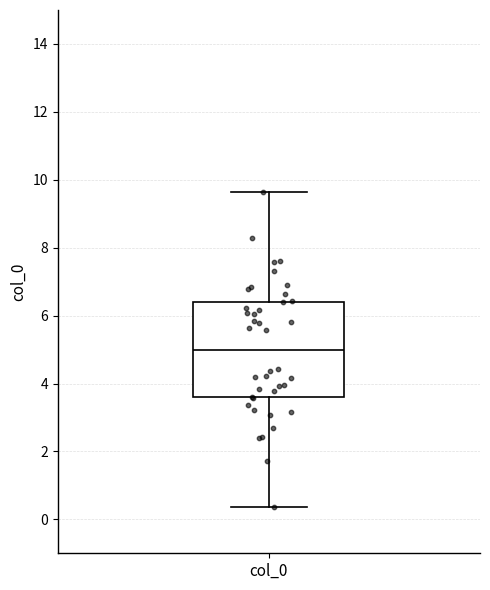

Read this box plot against the y-axis: the position of the median line, the range covered by the box, and the ends of both whiskers. The values are not printed on the chart, so give them approximately, as read against the axis.

median 5.0, box 3.6 to 6.4, whiskers 0.4 to 9.6